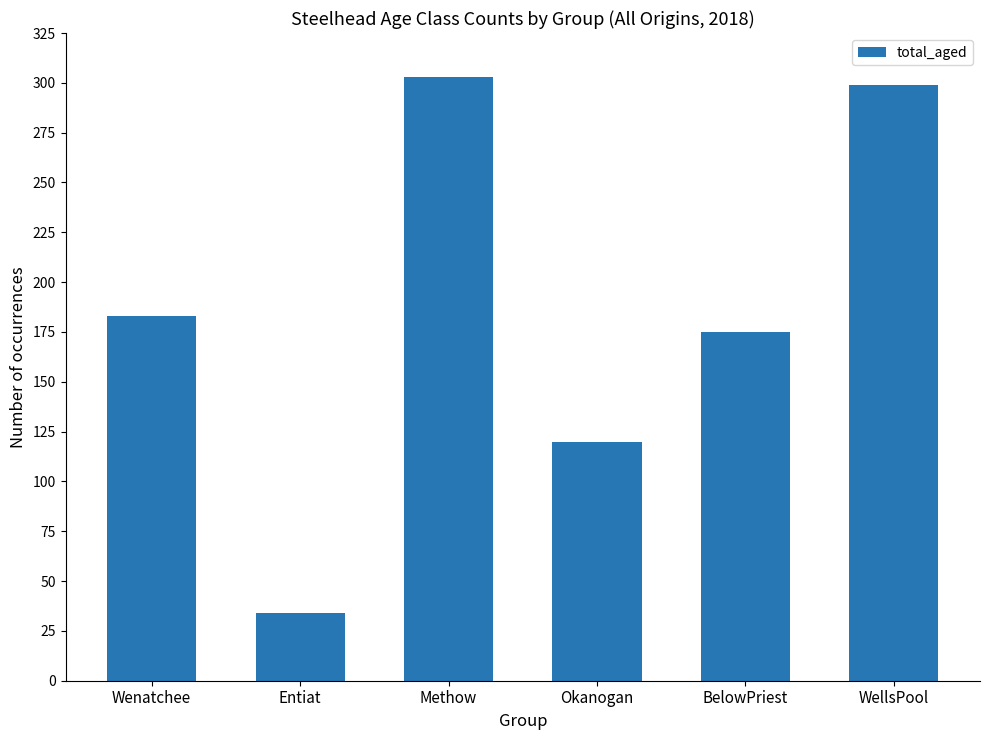

True or false: the data shows 299 at WellsPool.

True